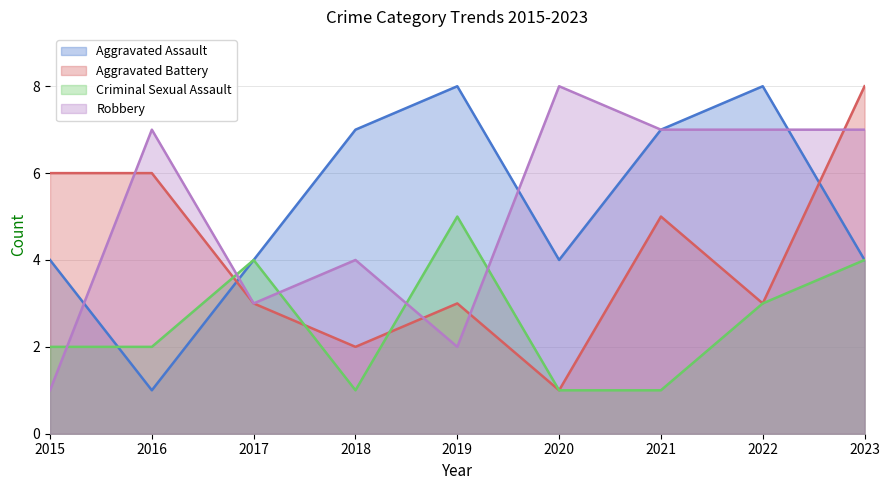

Where do Criminal Sexual Assault and Robbery first cross each other?

2015 and 2016